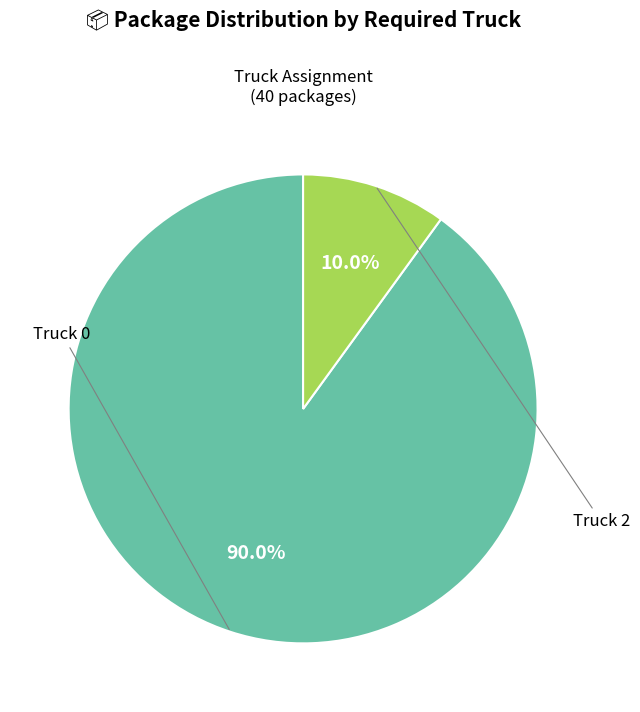

Is there any slice that represents more than half of the pie?

Yes